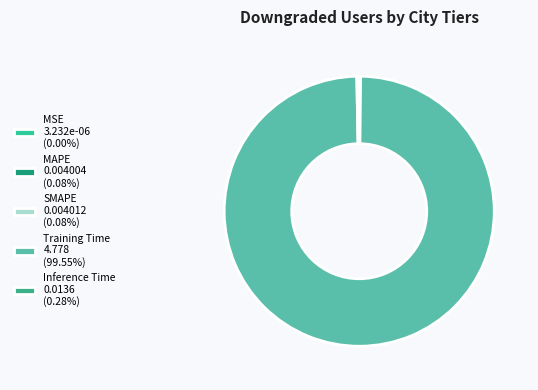

What is the total percentage of SMAPE and MAPE?

0.2%